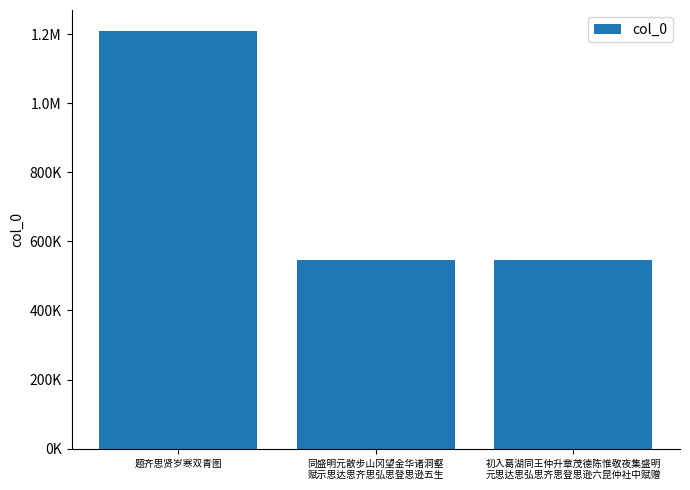

True or false: the data shows 545782 at 同盛明元散步山冈望金华诸洞壑
赋示思达思齐思弘思登思逊五生.

True